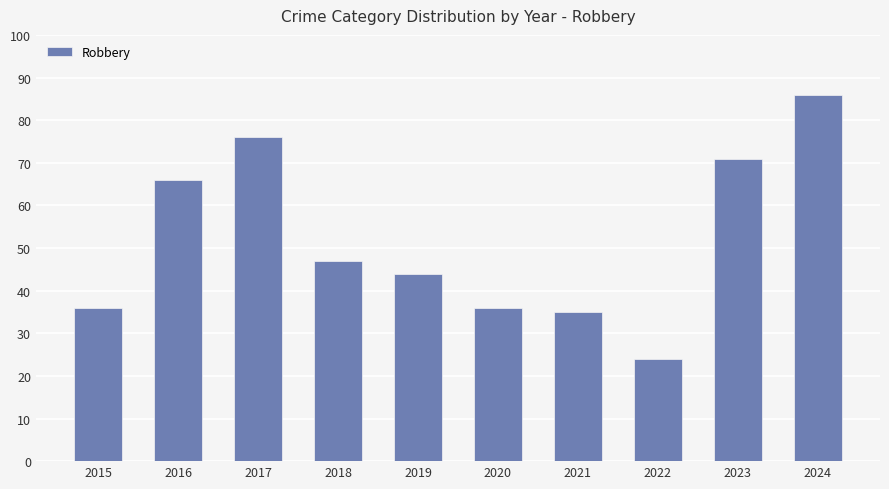

Reading left to right, extract all data points from this chart.

2015=36	2016=66	2017=76	2018=47	2019=44	2020=36	2021=35	2022=24	2023=71	2024=86